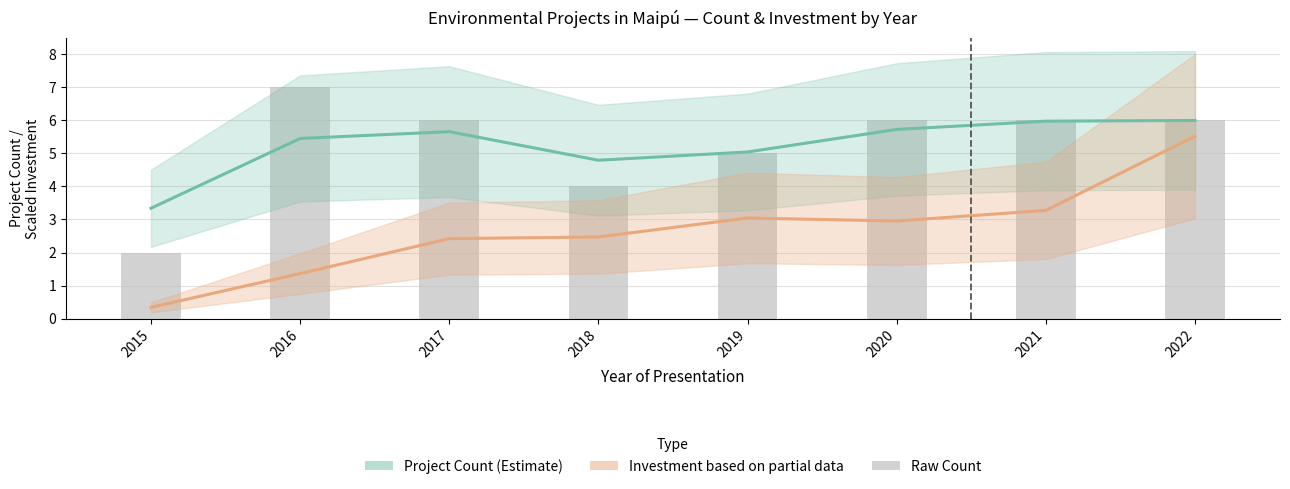

How many data points in Investment scaled (Partial Estimate) are above 2?

6